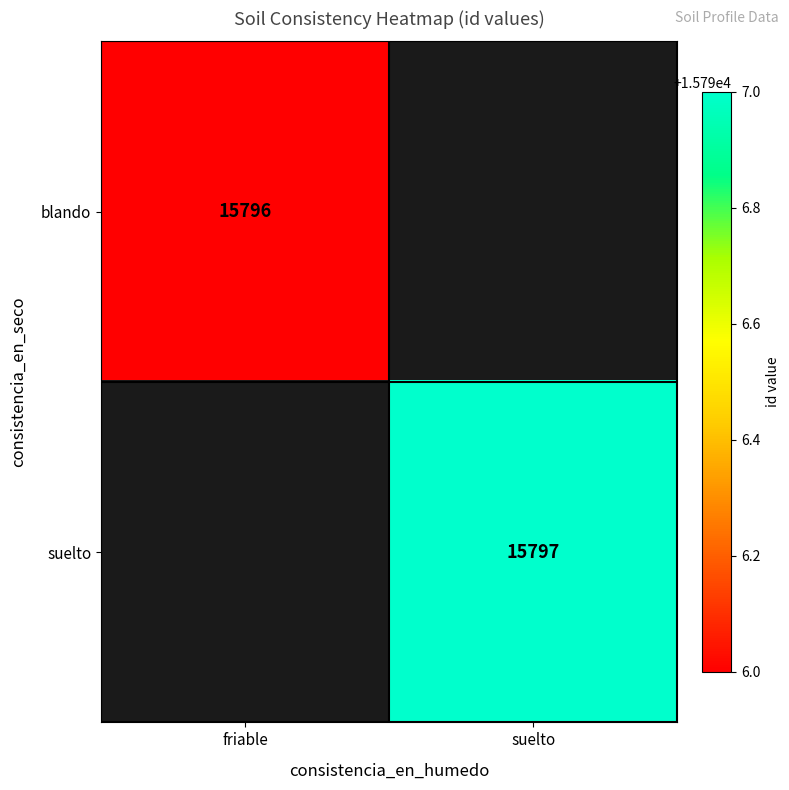

True or false: suelto has a value of 3511.7 at suelto.

False